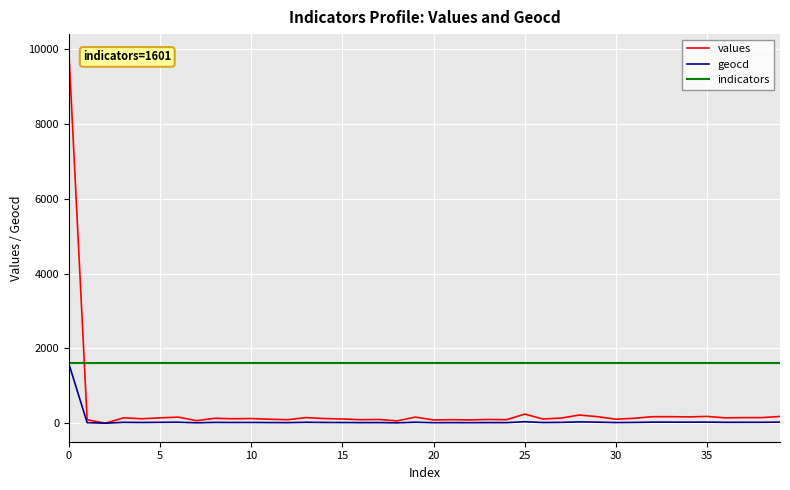

True or false: geocd has more than 1 points higher than both neighbors.

True